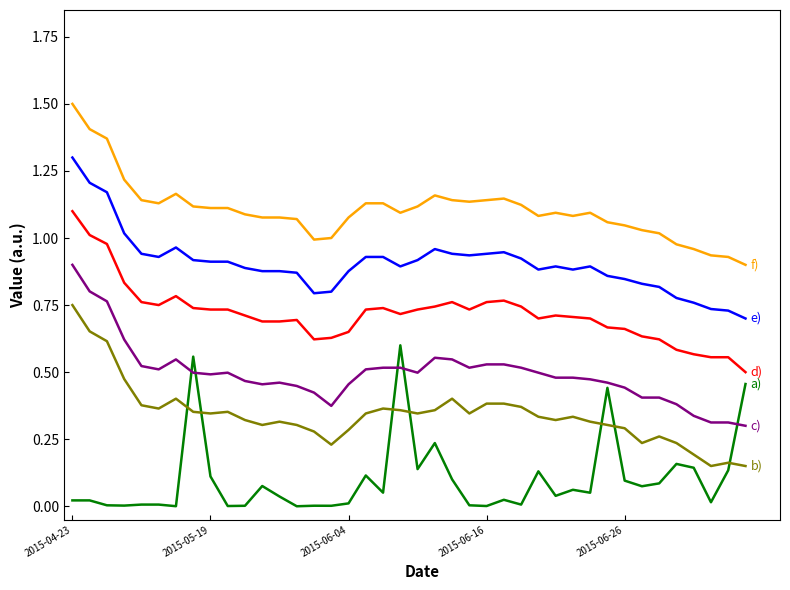

What is the greatest value displayed?

1.5